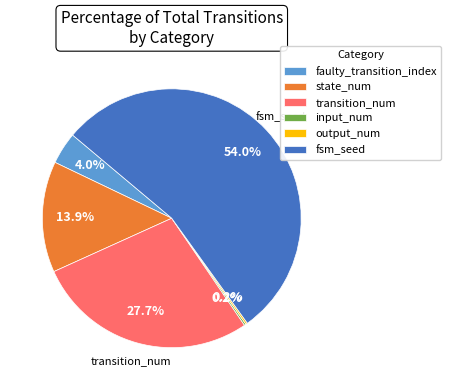

Between fsm_seed and faulty_transition_index, which is larger?

fsm_seed